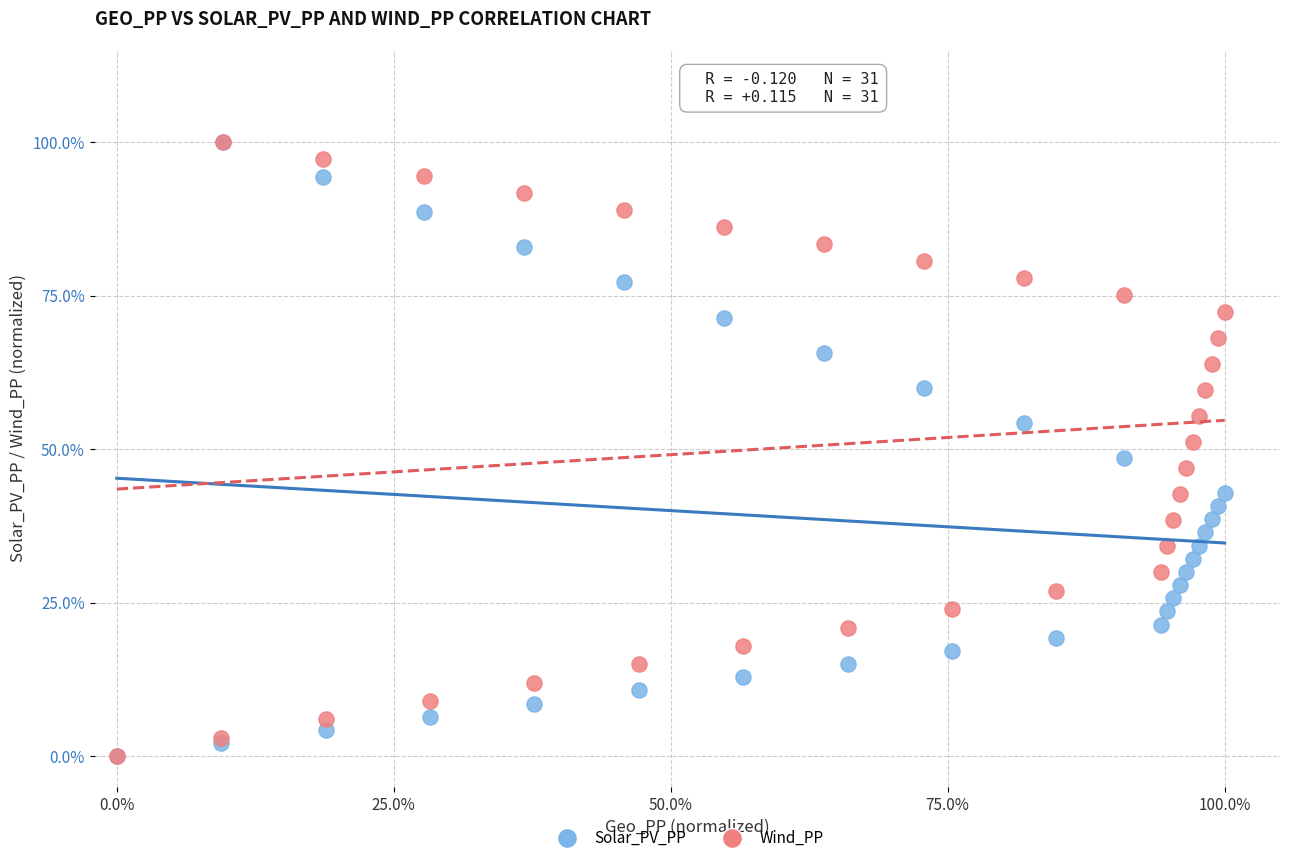

What are all the series names shown in the legend?

Solar_PV_PP, Wind_PP